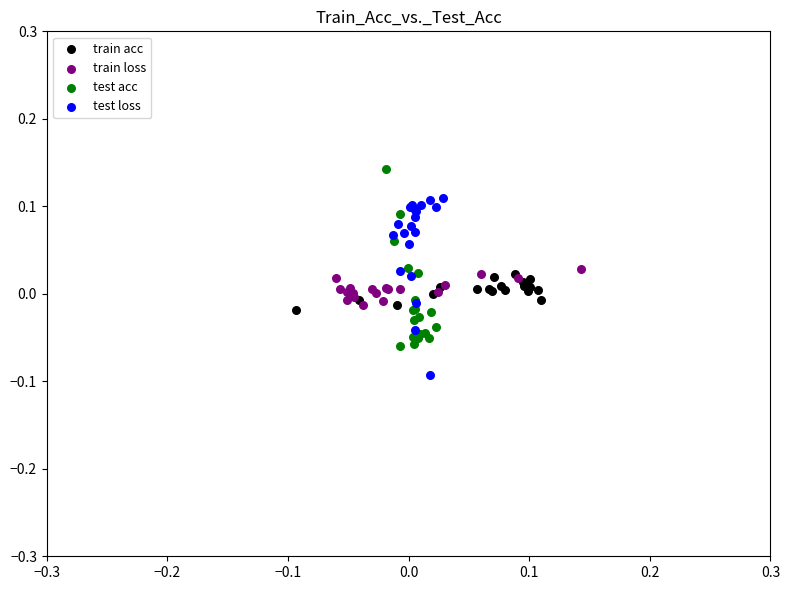

Which series reaches the minimum Y coordinate?

test loss